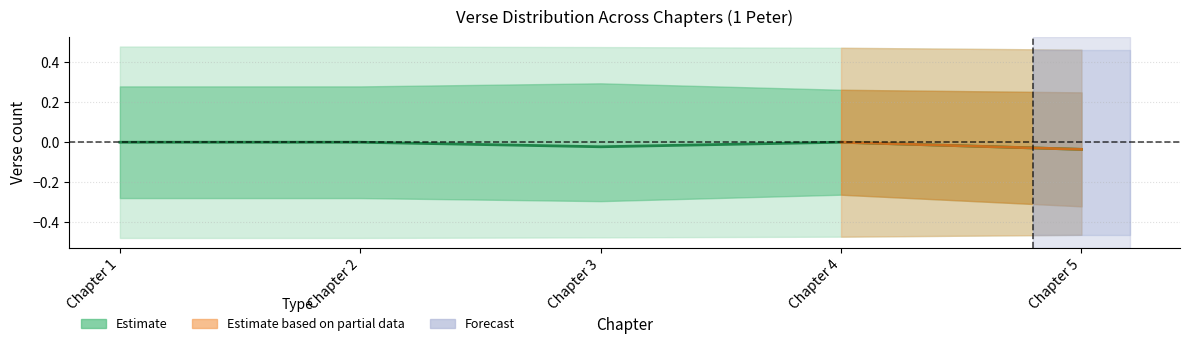

The value at Chapter 3 is -0.0. True or false?

False